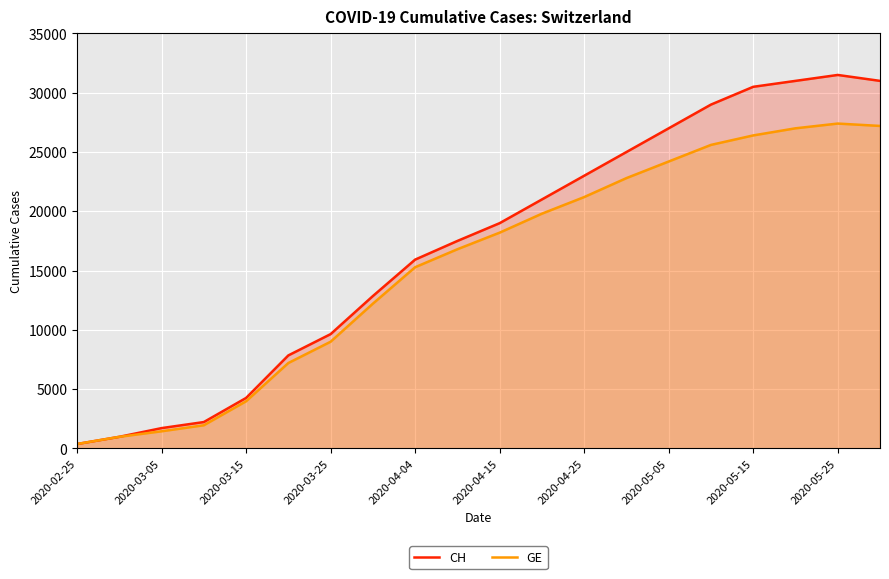

Is it true that CH equals 15525 at 13?

False